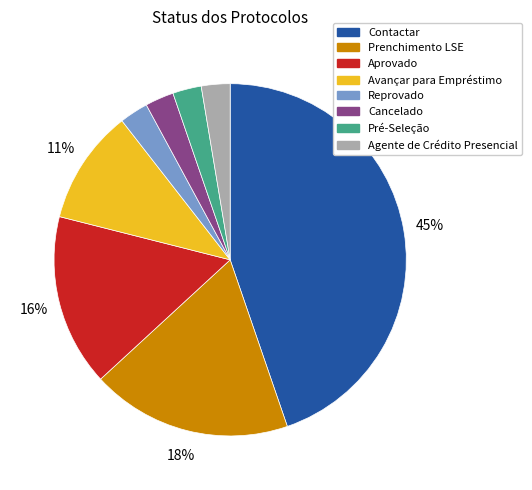

To the nearest percent, what percentage of the pie is Prenchimento LSE?

18%